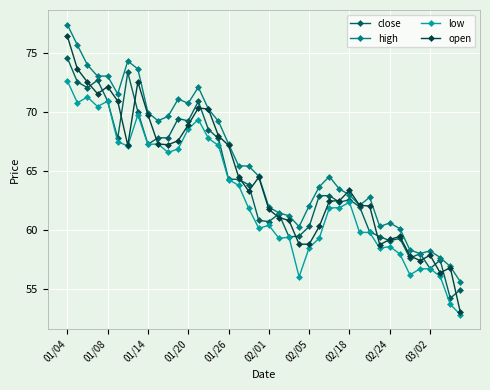

What is the value of the close point at the 15th from the left?

68.5